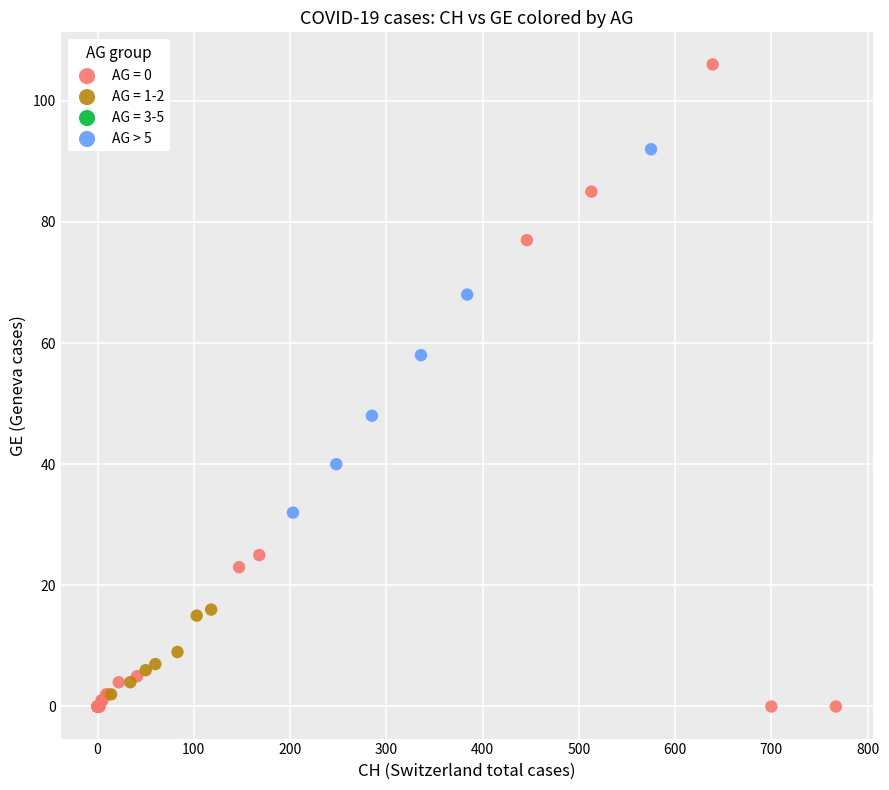

Which series has the largest Y range (max minus min)?

AG = 0